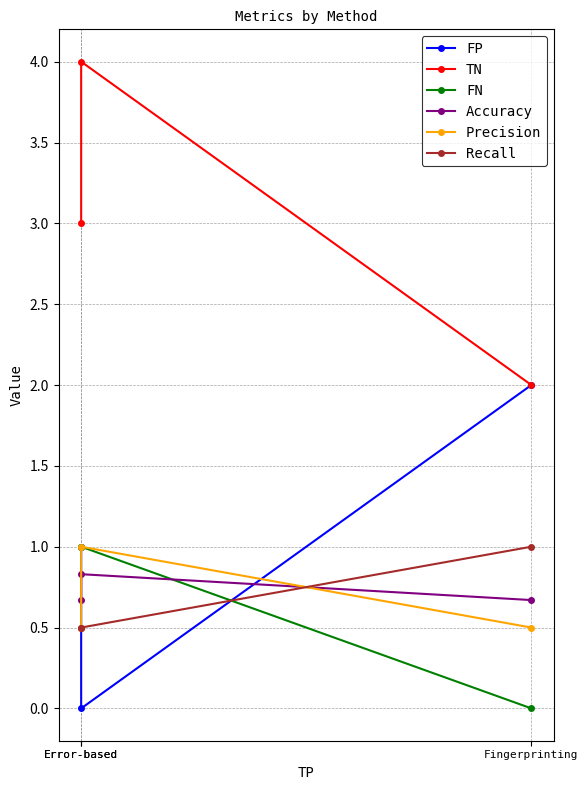

What are all the series names shown in the legend?

FP, TN, FN, Accuracy, Precision, Recall